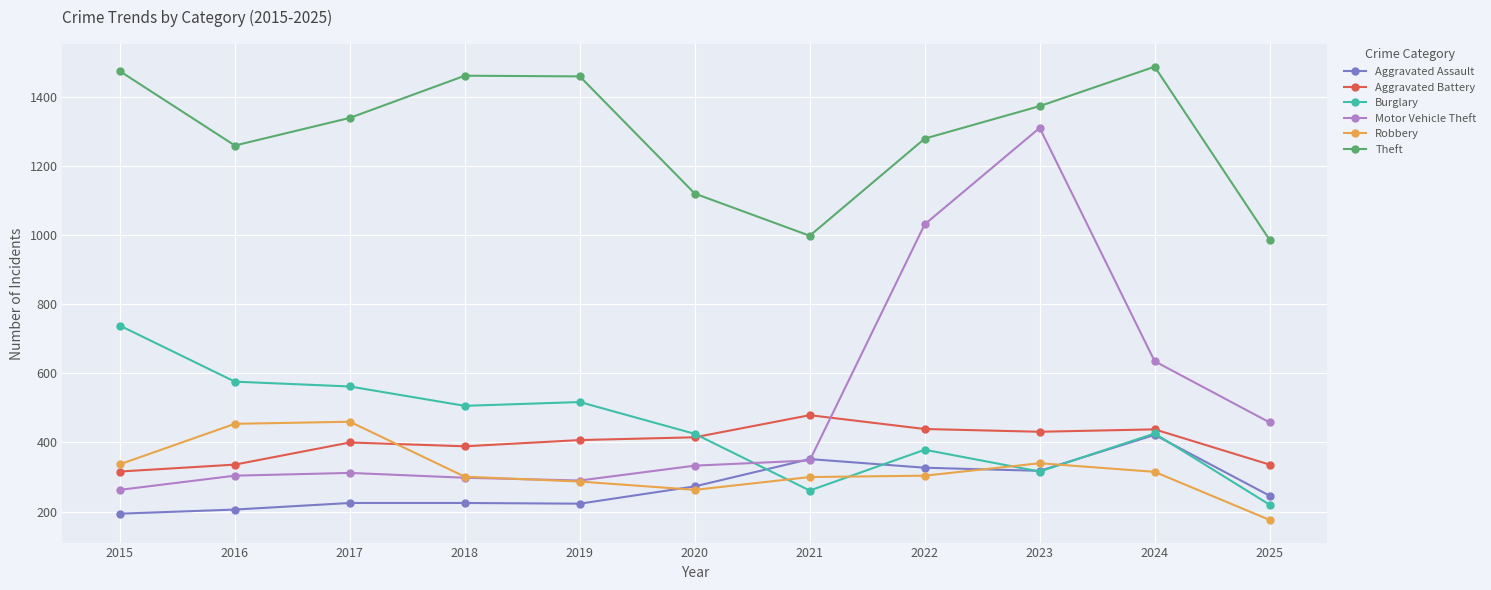

True or false: Aggravated Assault and Theft intersect in this chart.

False